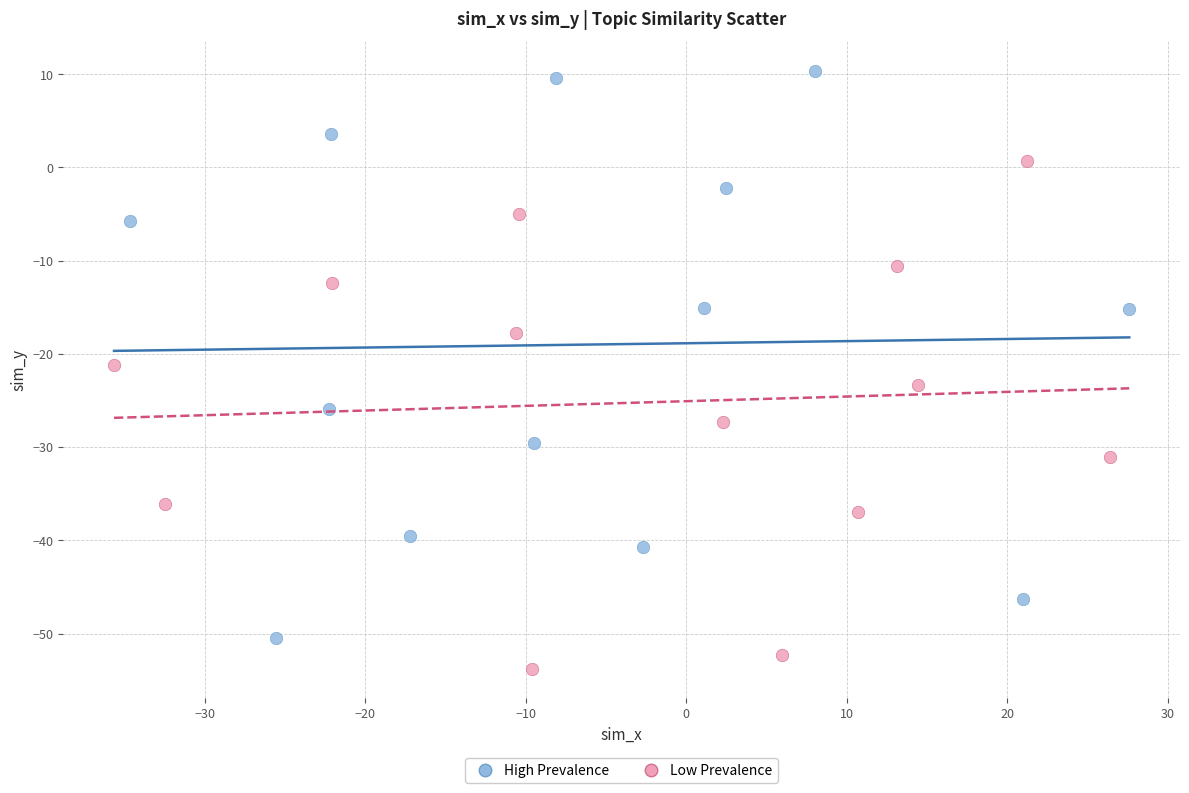

Which series has the largest Y range (max minus min)?

High Prevalence